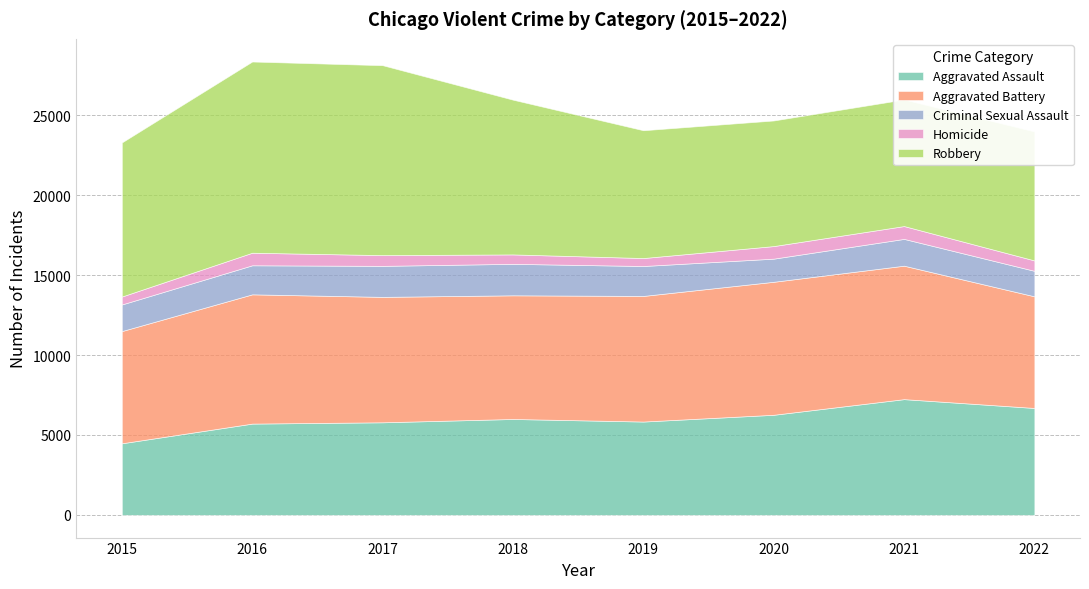

True or false: Criminal Sexual Assault and Robbery cross at least once.

False